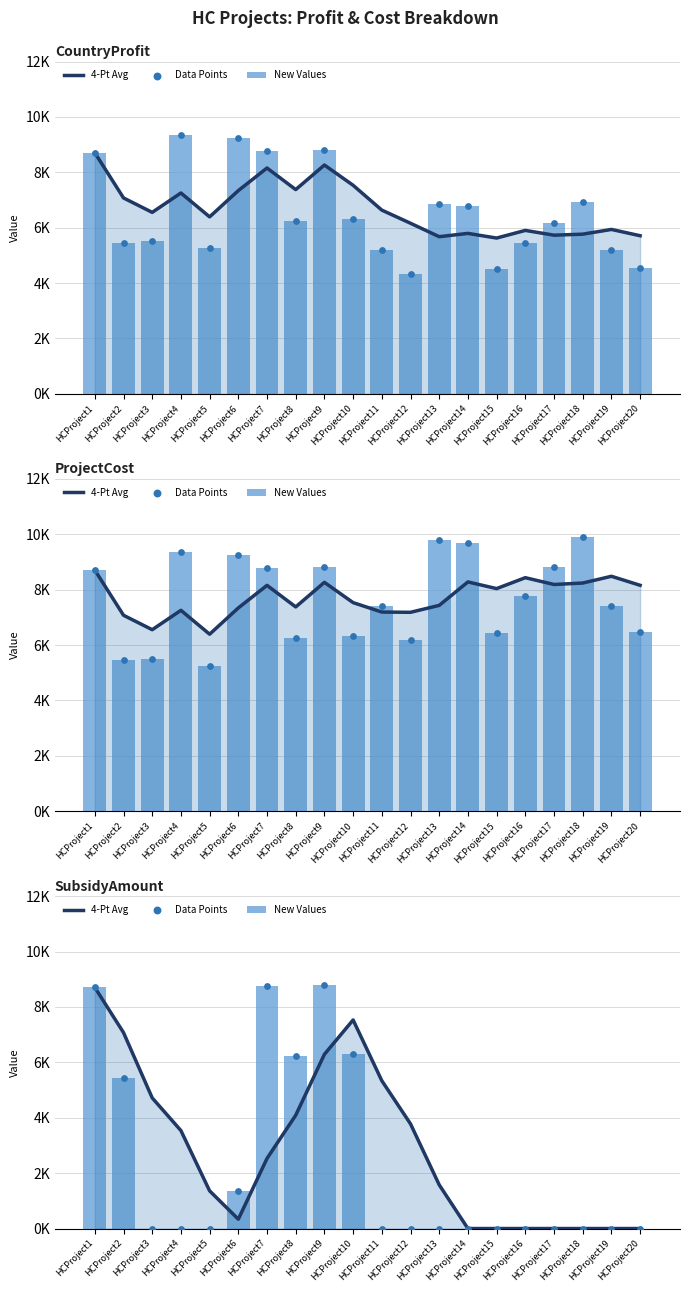

Is the value of 4-Pt Avg at HCProject11 greater than the value of New Values at HCProject1?

No